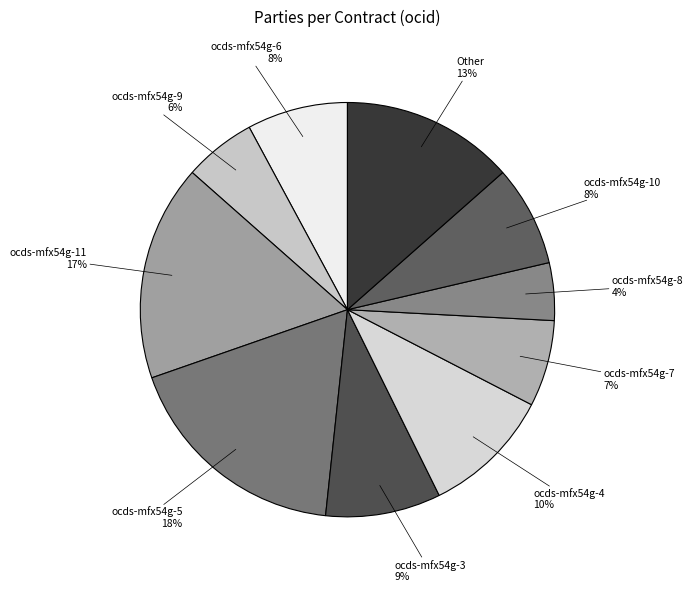

Is ocds-mfx54g-6 the majority of the pie?

No